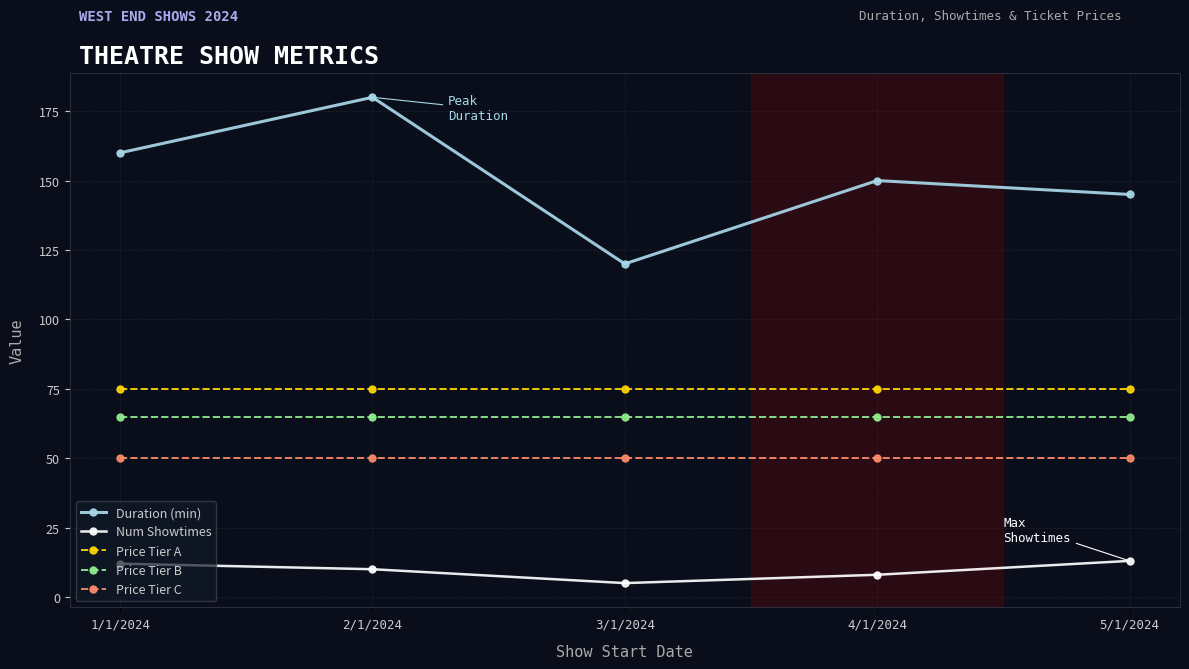

Count the Num Showtimes values in the range 8 to 12.

3